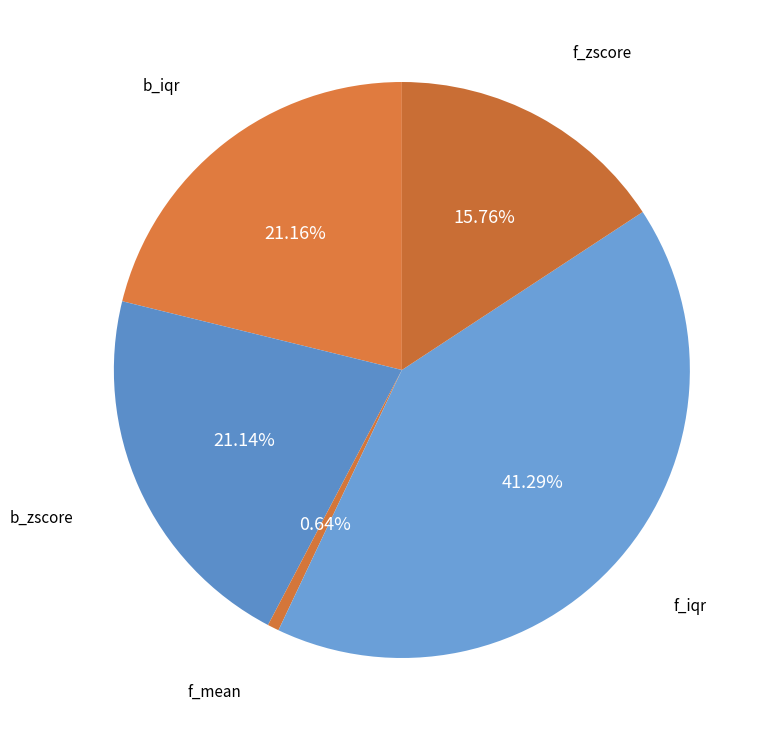

Count the number of slices in the pie.

5